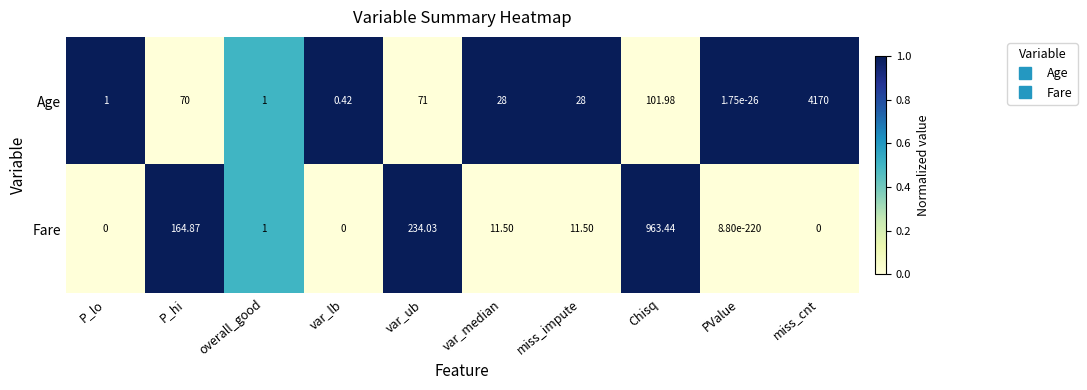

Is the value of Fare at var_lb greater than the value of Age at P_hi?

No